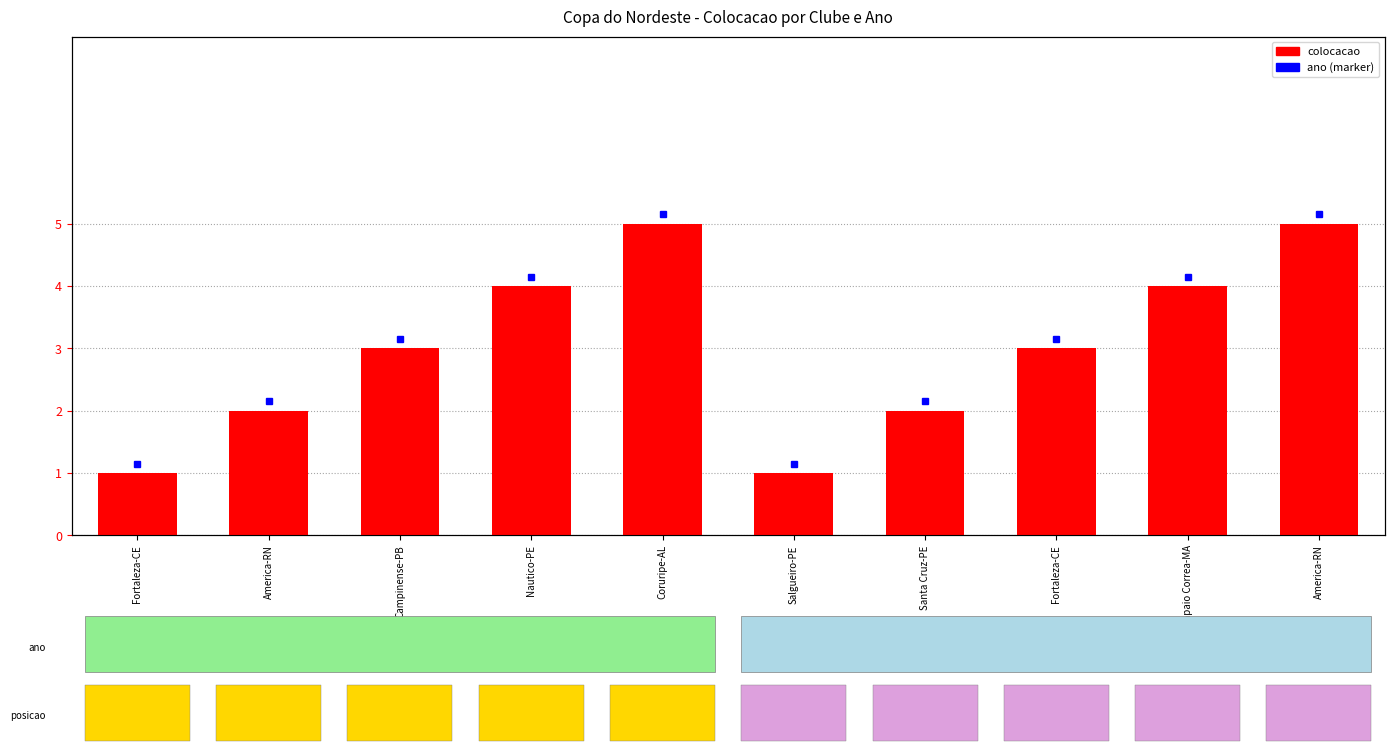

Reading left to right, extract all data points from this chart.

Fortaleza-CE=1	America-RN=2	Campinense-PB=3	Nautico-PE=4	Coruripe-AL=5	Salgueiro-PE=1	Santa Cruz-PE=2	Fortaleza-CE=3	Sampaio Correa-MA=4	America-RN=5